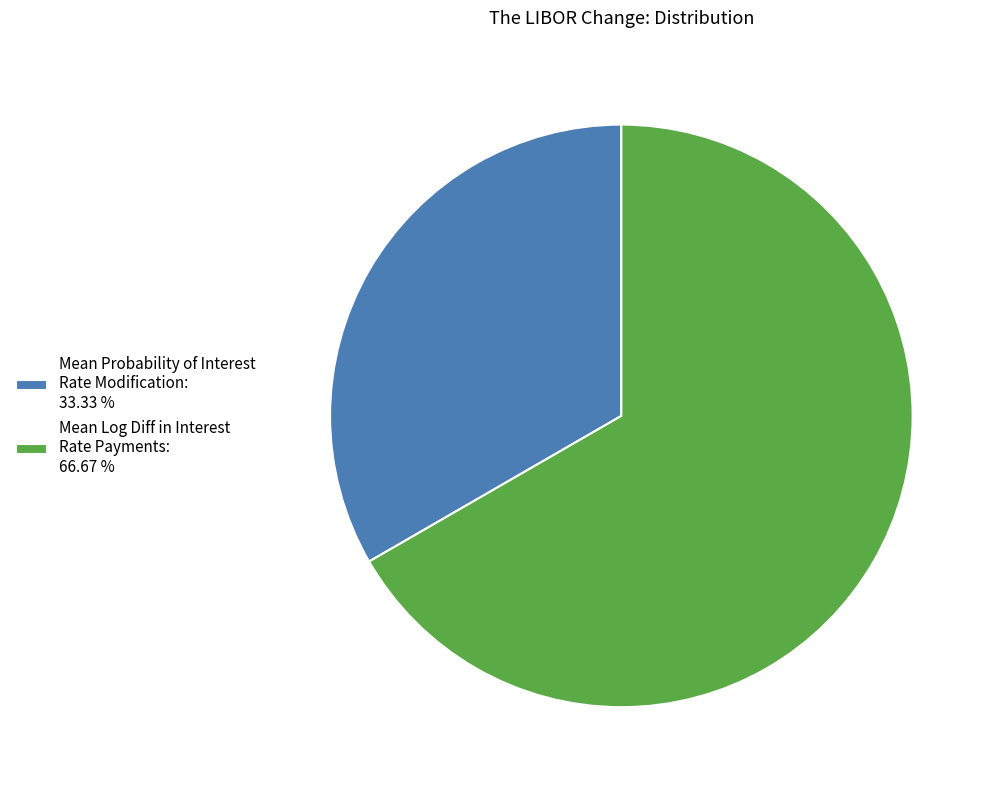

Which has a higher value, Mean Probability of Interest Rate Modification: 33.33 % or Mean Log Diff in Interest Rate Payments: 66.67 %?

Mean Log Diff in Interest Rate Payments: 66.67 %